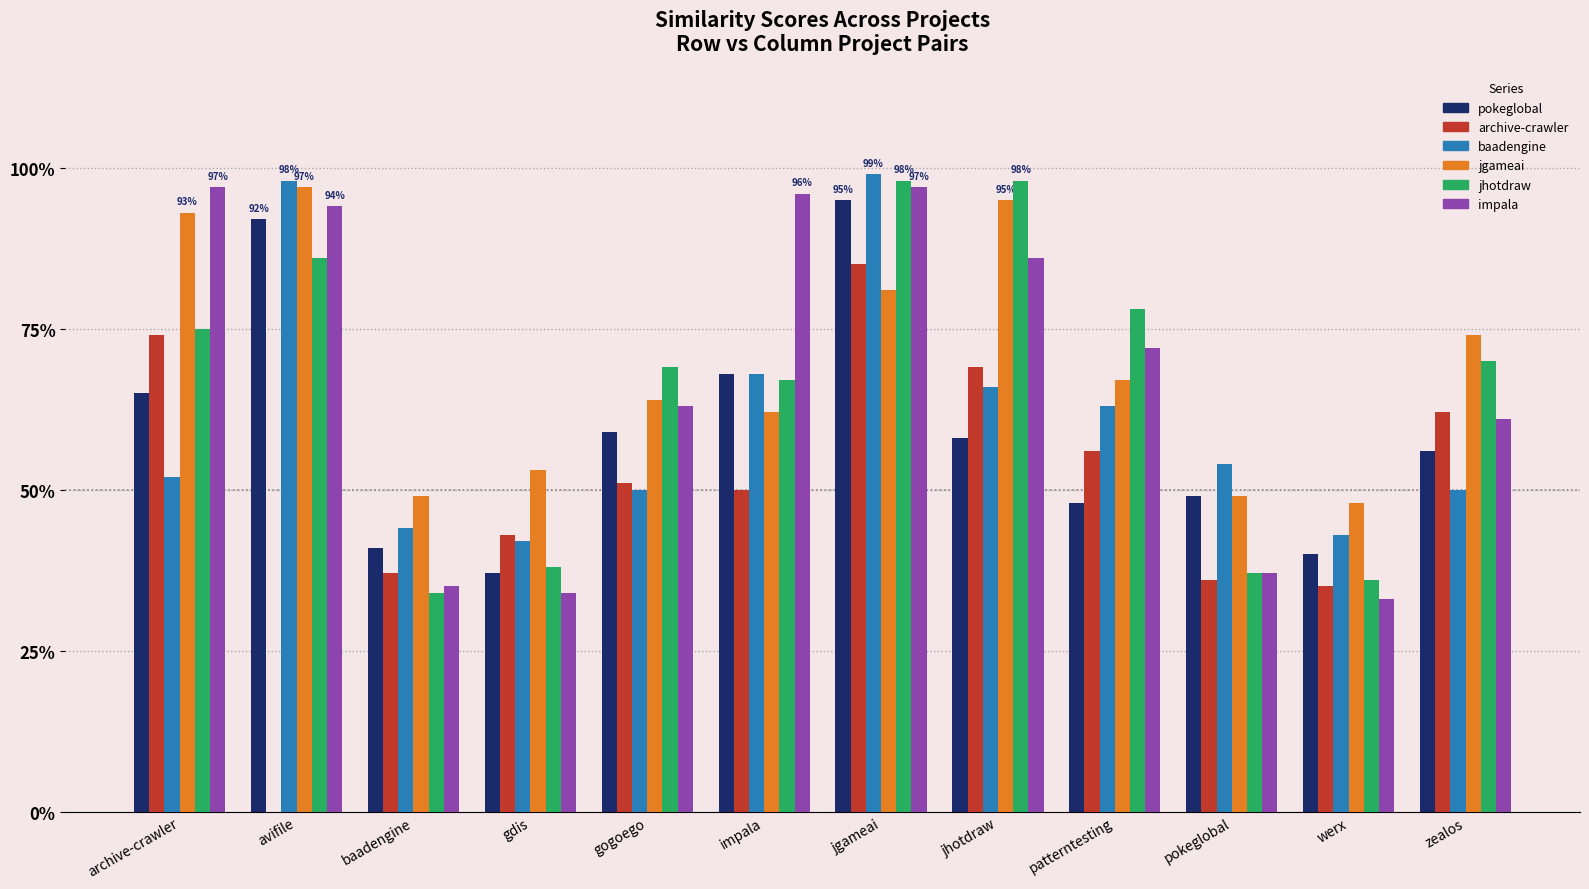

How many groups of bars are there?

12